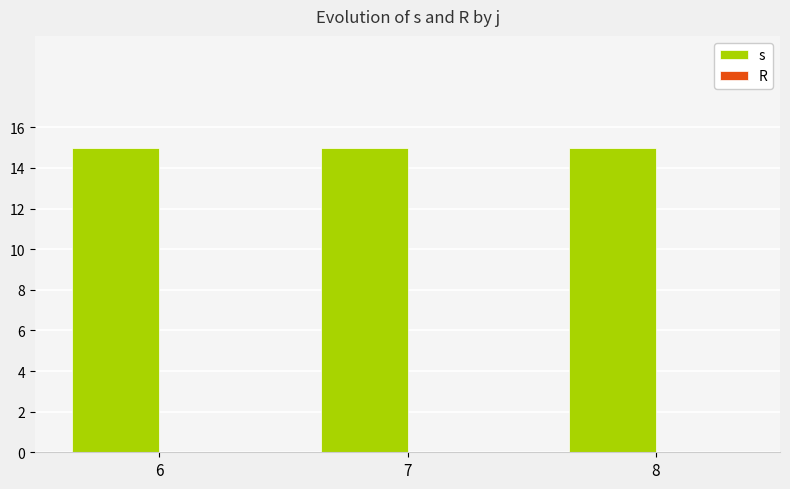

Reading left to right, transcribe all the data shown in this chart.

s: 6=15	7=15	8=15
R: 6=0	7=0	8=0